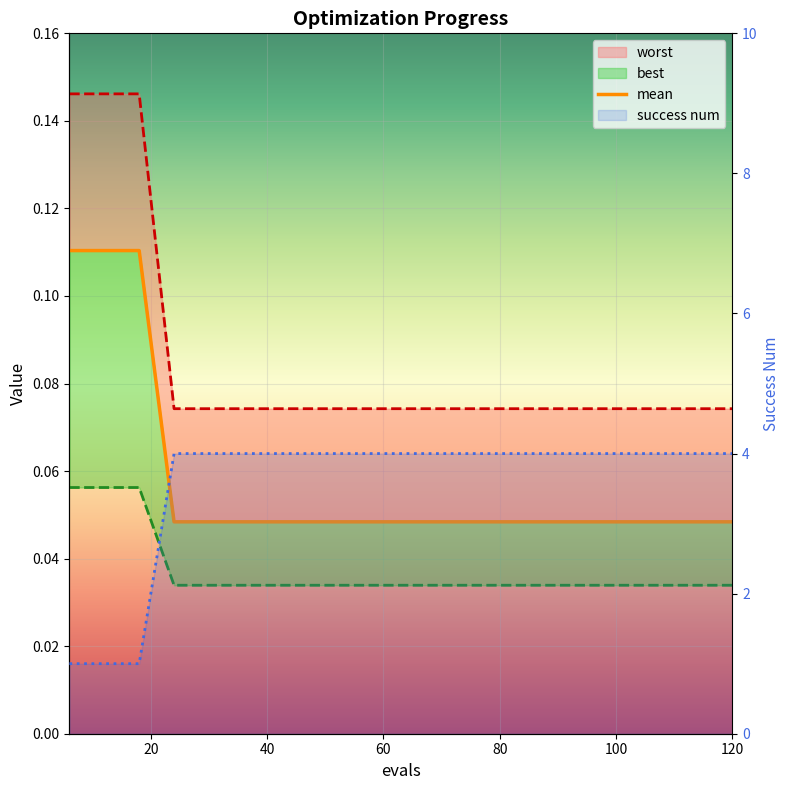

True or false: worst has a value of 0.1 at 60.

True